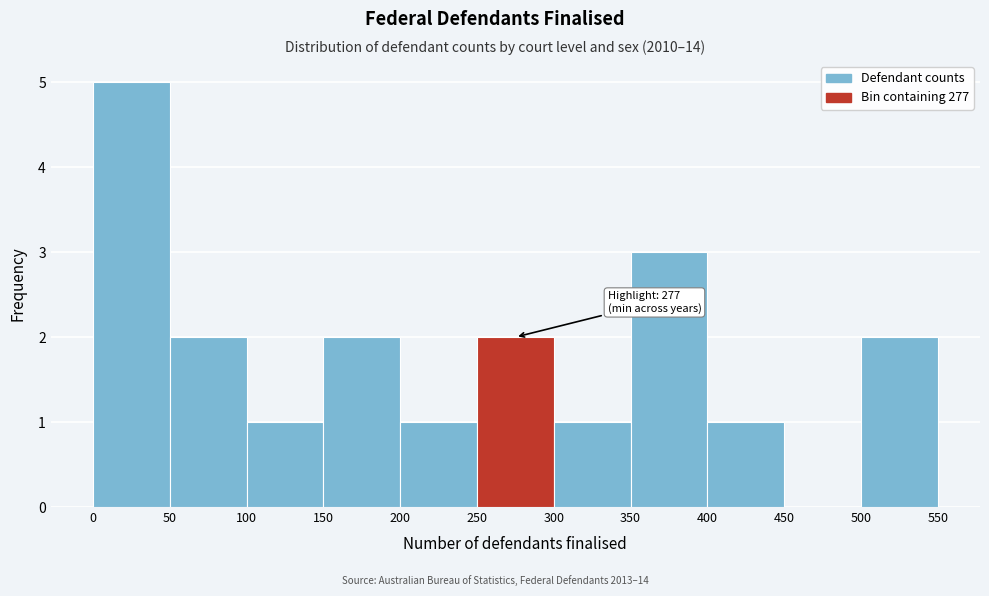

Which range on the x-axis has the tallest bar?

0 to 50